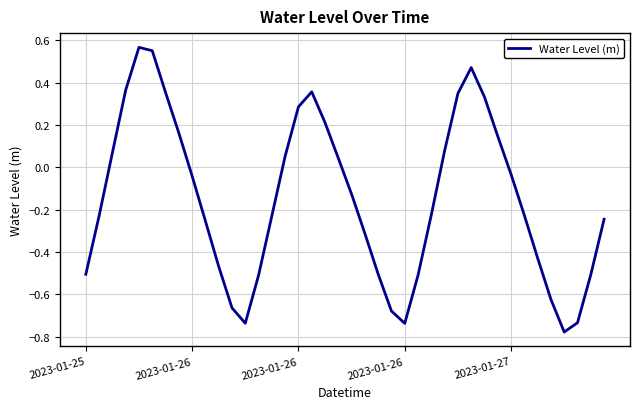

How many values are below zero?

24